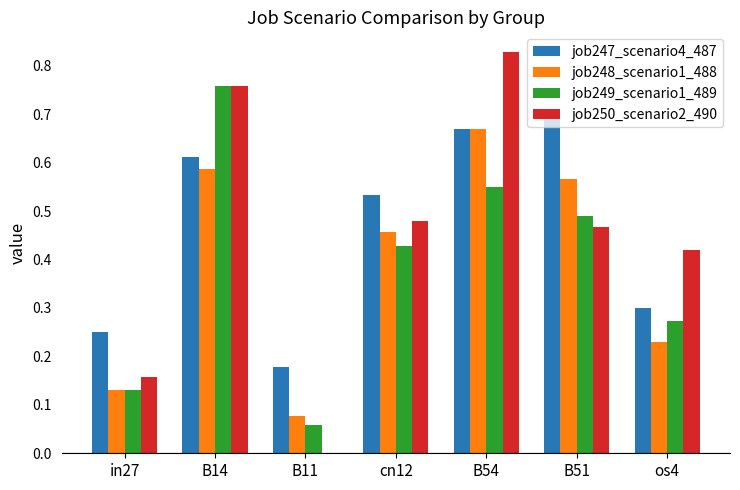

What is the sum of all job250_scenario2_490 values?

3.1